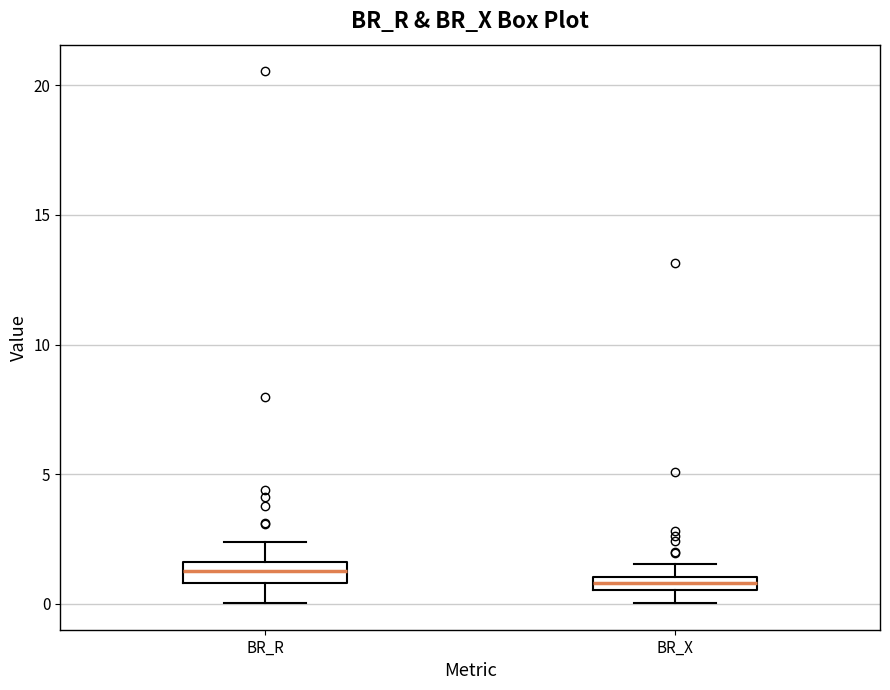

Where is the lower edge of the box for BR_X on the y-axis? The values are not printed on the chart, so give them approximately, as read against the axis.

0.5